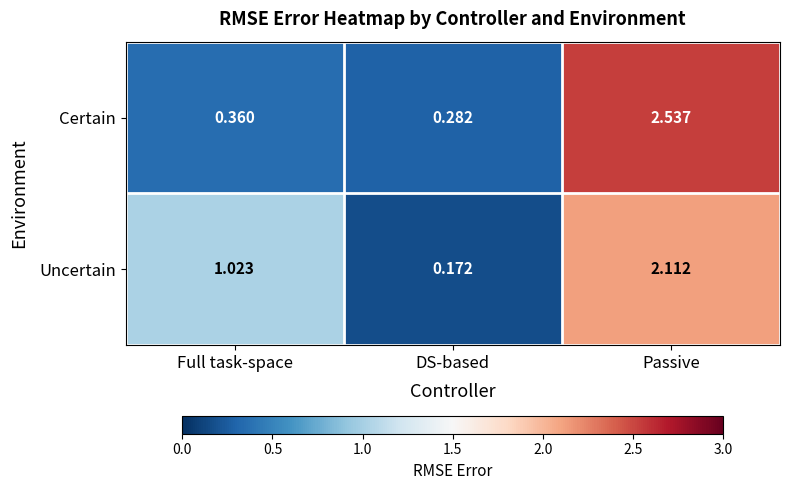

Which series has the largest total across all categories?

Uncertain